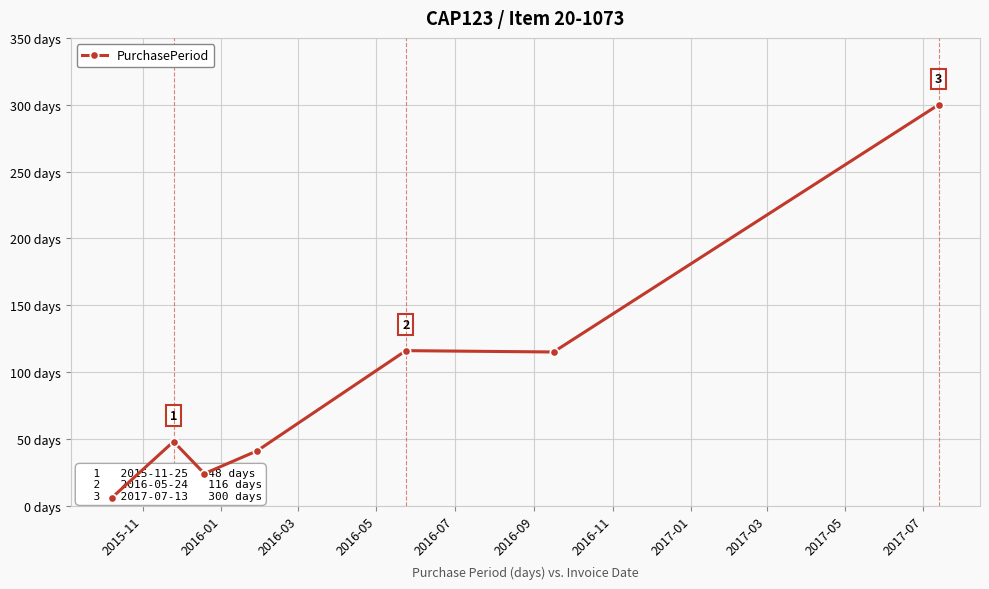

Is it true that the value at 2016-09 is 115?

True